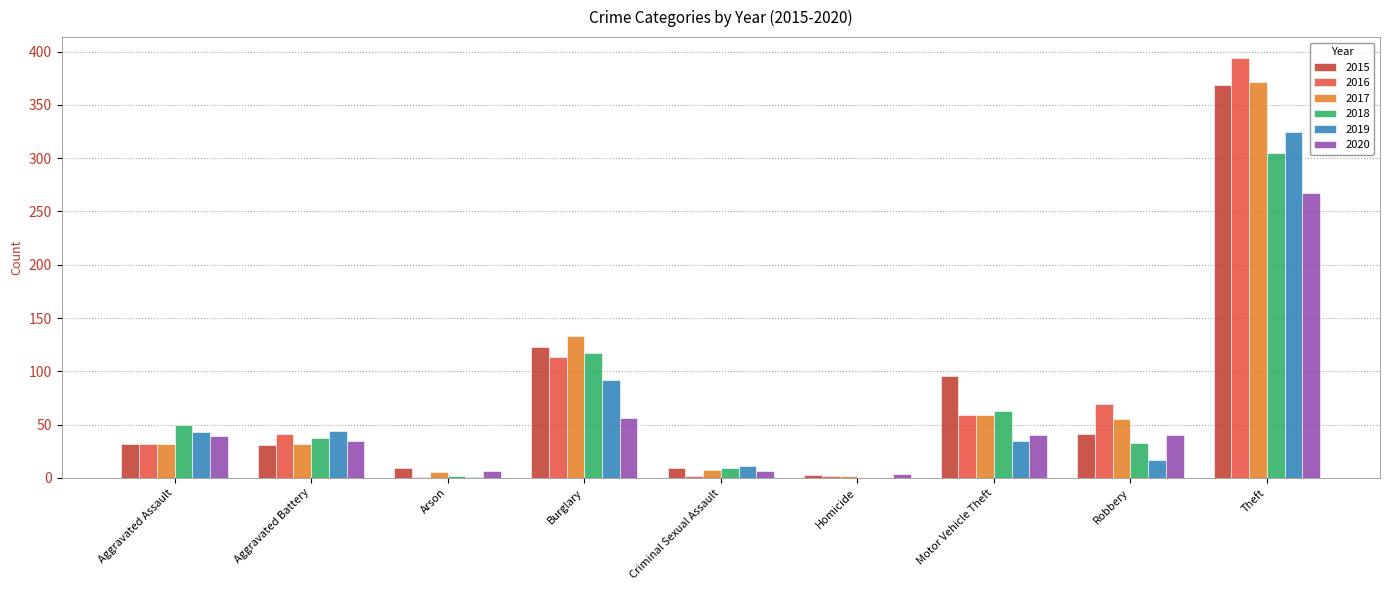

The 2019 series shows 19 at Motor Vehicle Theft. True or false?

False